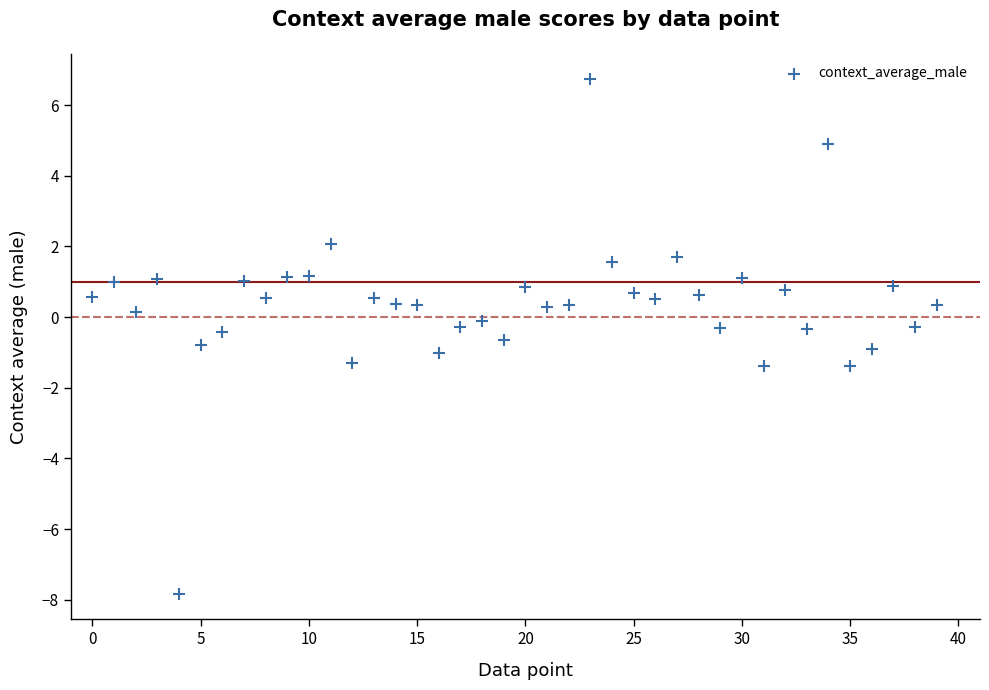

What is the range of Y values (max minus min)?

14.6